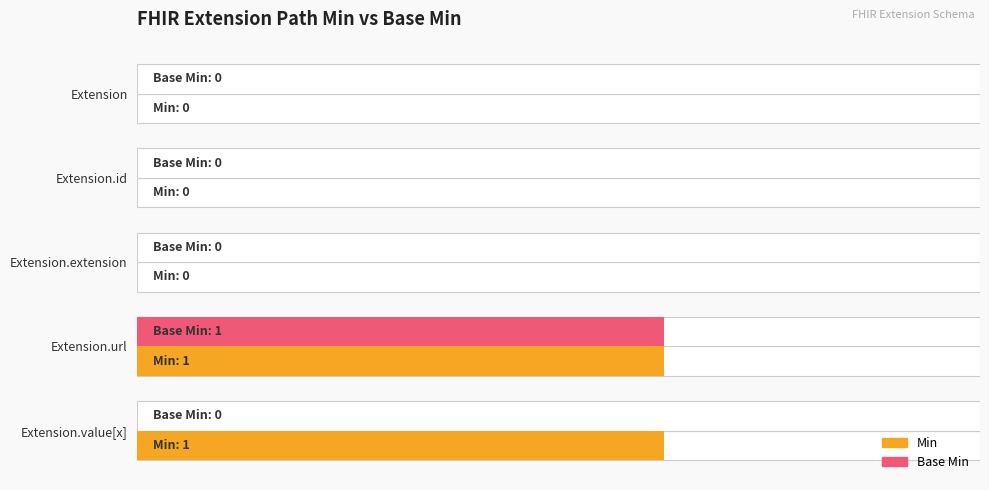

Does the chart contain any negative values?

No